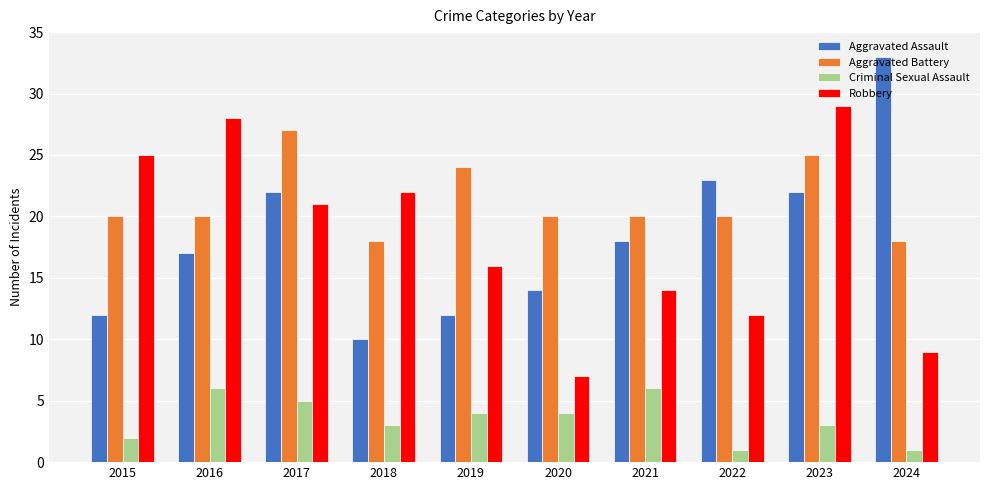

What is the sum of the Robbery values at 2015 and 2016?

53